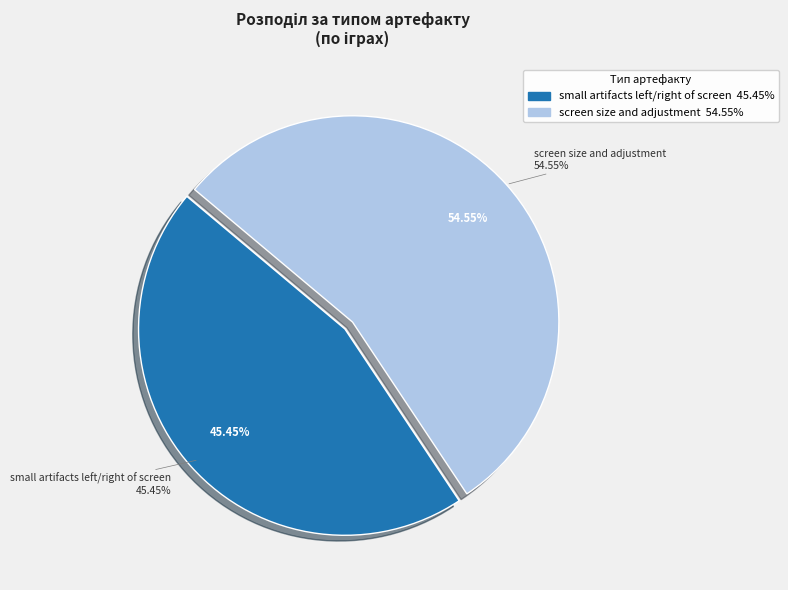

Count the number of slices in the pie.

2